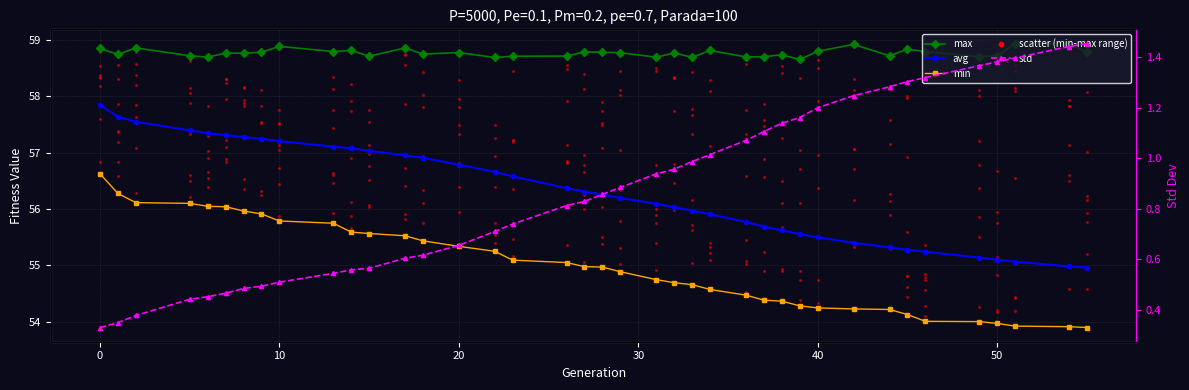

Which series has the largest total across all categories?

max